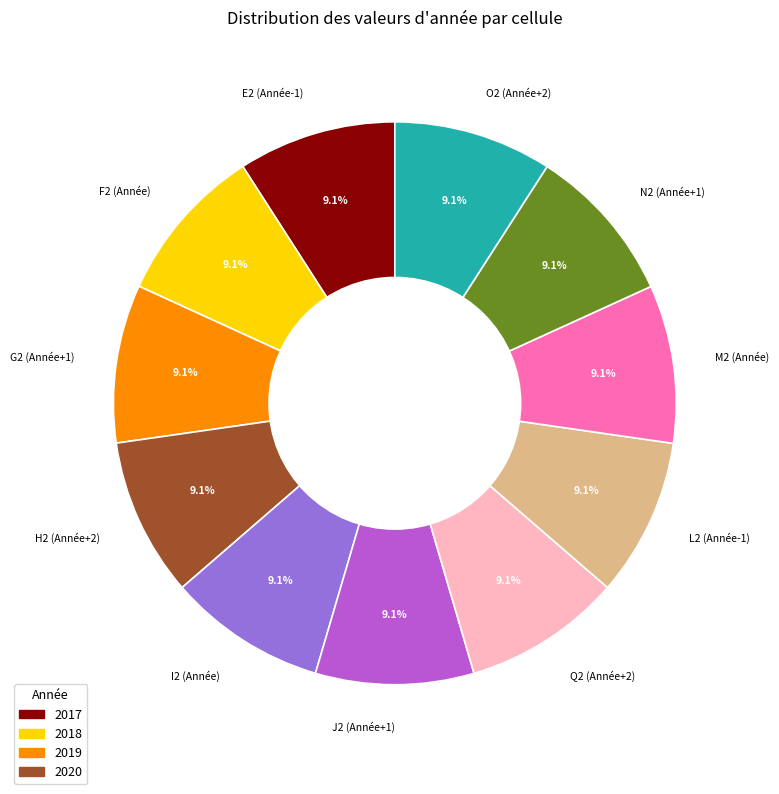

Is J2 (Année+1) the majority of the pie?

No